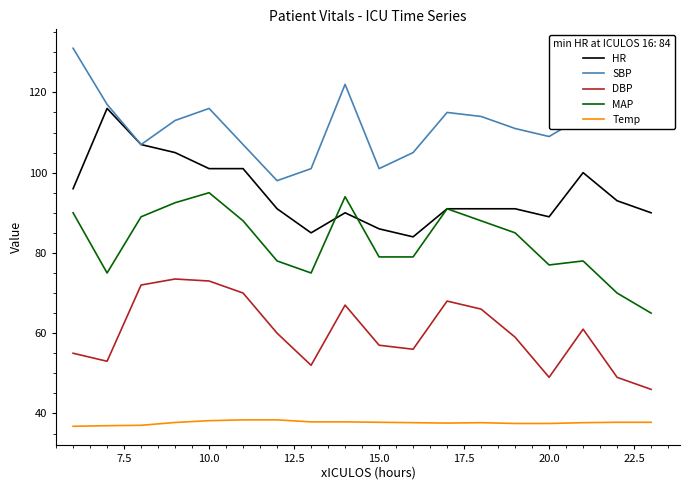

Does the chart have visible grid lines?

No